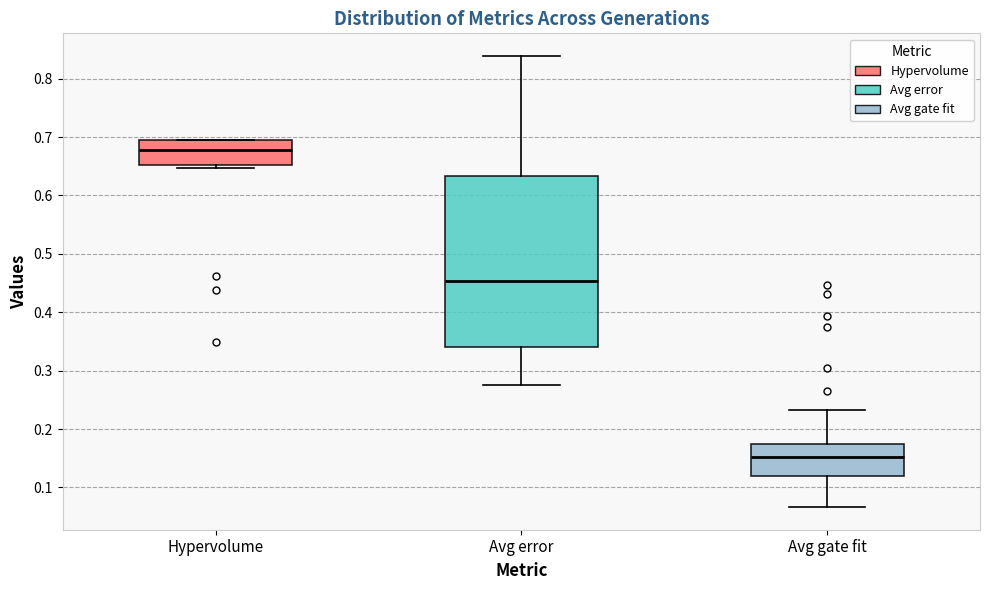

Reading left to right, read every box against the y-axis: the position of its median line, the range the box covers, and the ends of its whiskers. The values are not printed on the chart, so give them approximately, as read against the axis.

Hypervolume: median 0.68, box 0.65 to 0.70, whiskers 0.65 (just below the box's lower edge) to 0.70
Avg error: median 0.45, box 0.34 to 0.63, whiskers 0.28 to 0.84
Avg gate fit: median 0.15, box 0.12 to 0.17, whiskers 0.07 to 0.23